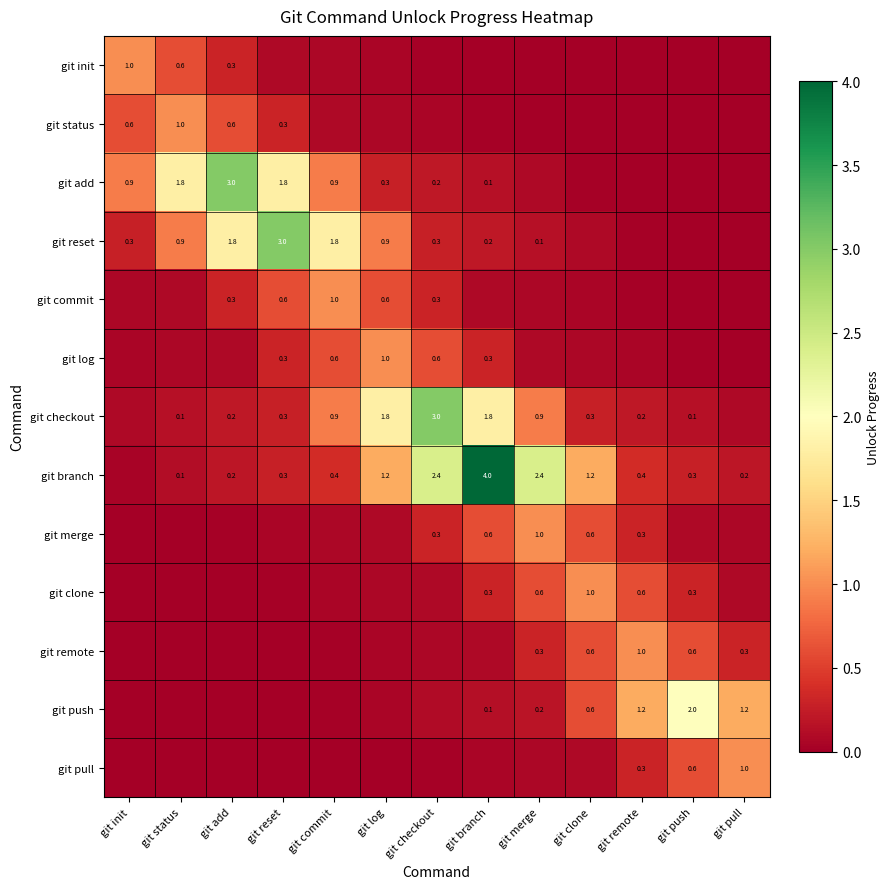

What is the total value across all series at git commit?

5.9